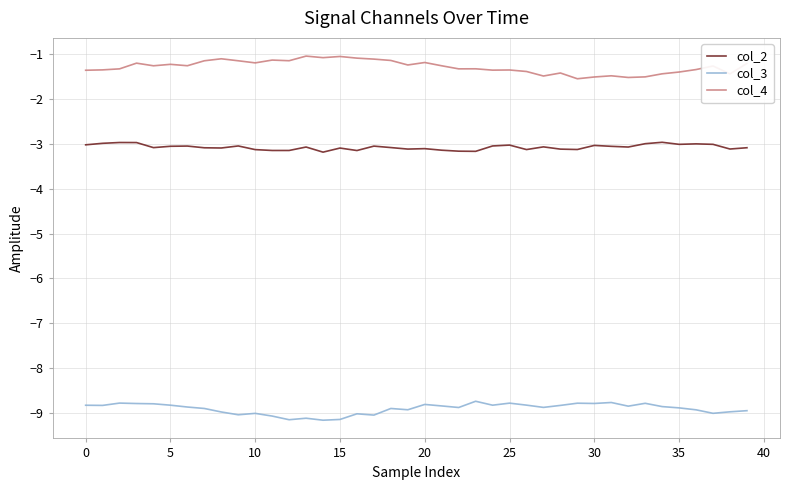

Count the number of data series in this chart.

3